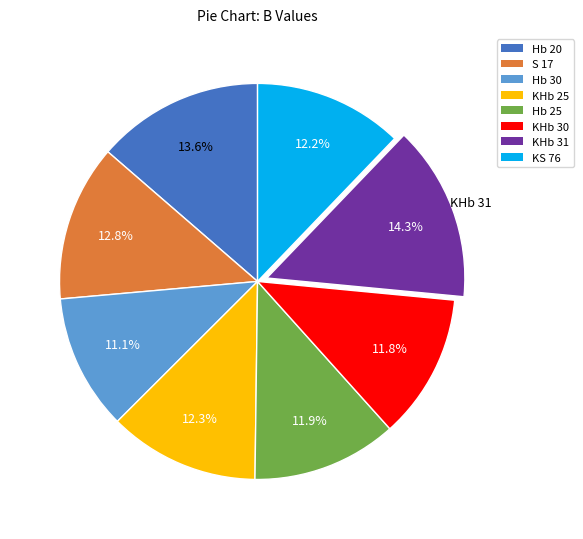

To the nearest percent, what is the difference between the Hb 25 and S 17 slice percentages?

1%